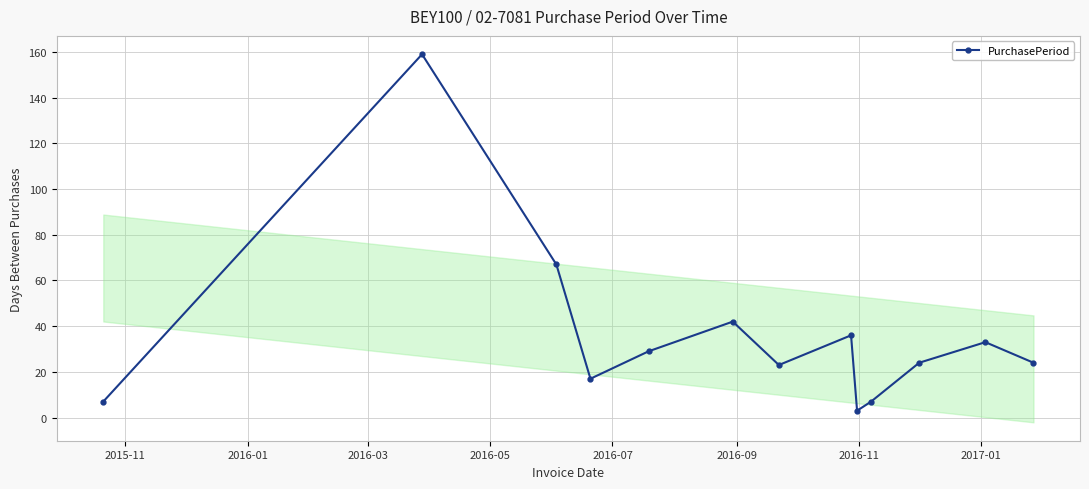

How many interior local peaks does the PurchasePeriod series have?

4